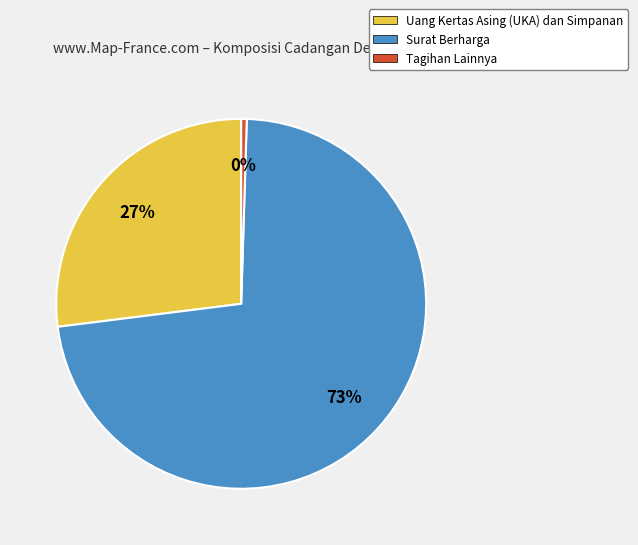

Approximately how many times larger is the value at Surat Berharga compared to Uang Kertas Asing (UKA) dan Simpanan?

2.7